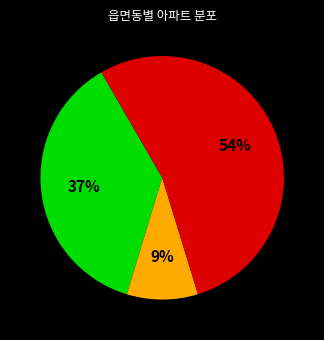

Is there any slice that represents more than half of the pie?

Yes